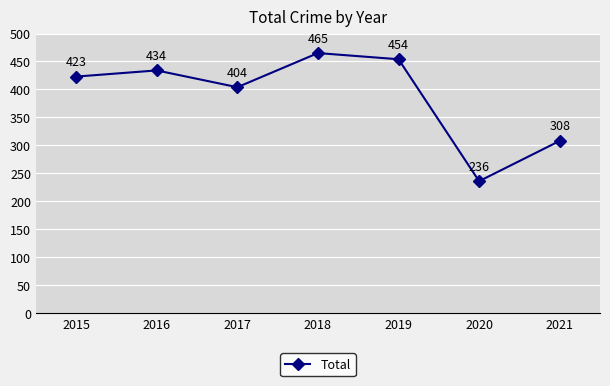

Where is the first local minimum?

2017